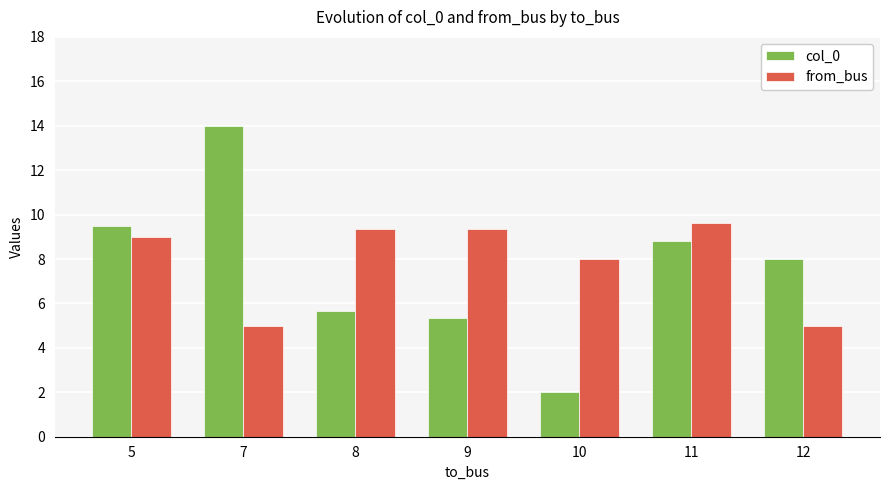

At which label is from_bus closest to 7?

10